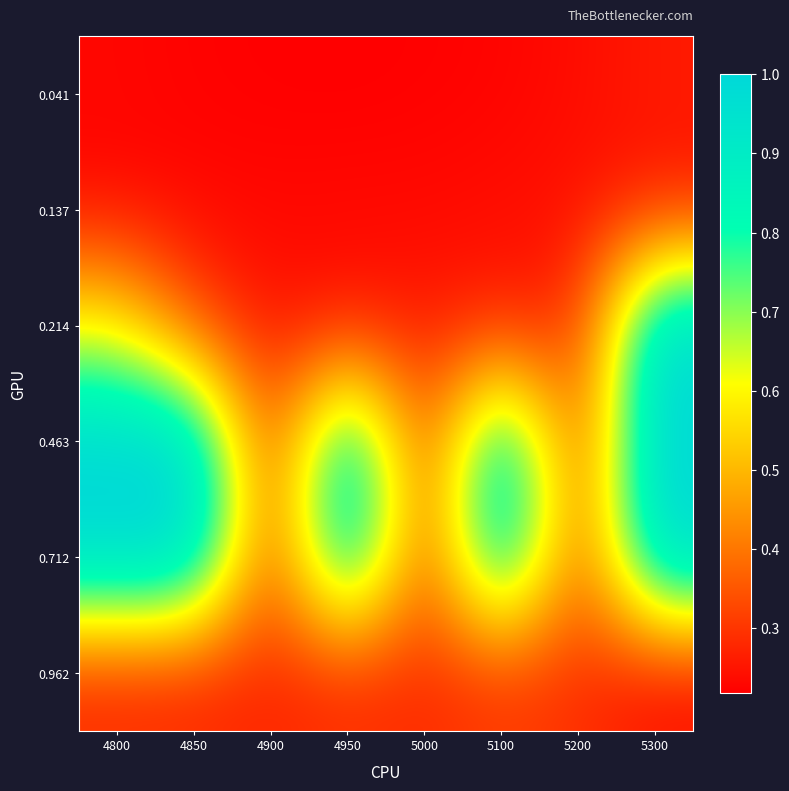

What is the spread (max minus min) of values at 4950?

0.8